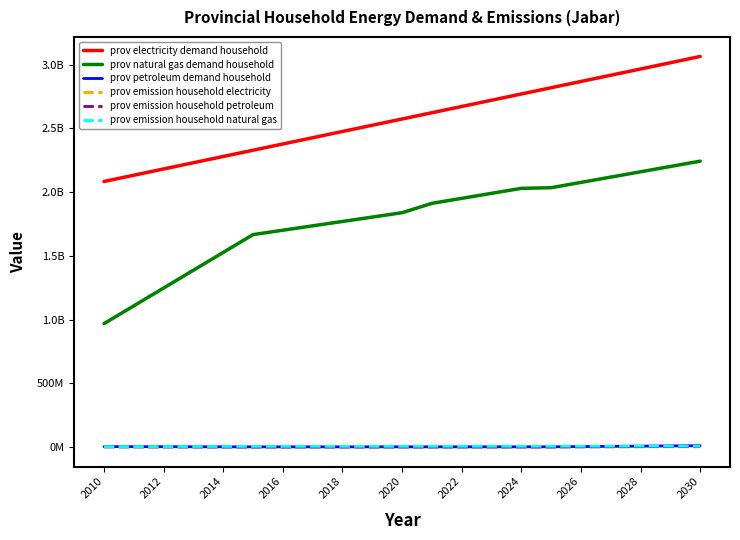

At which category does prov petroleum demand household reach its first local valley?

2020